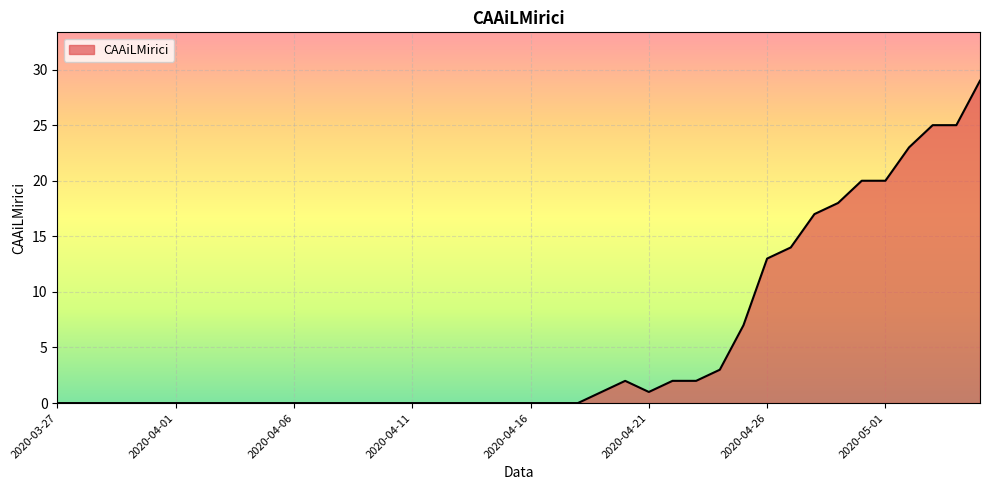

What is the greatest value displayed?

29